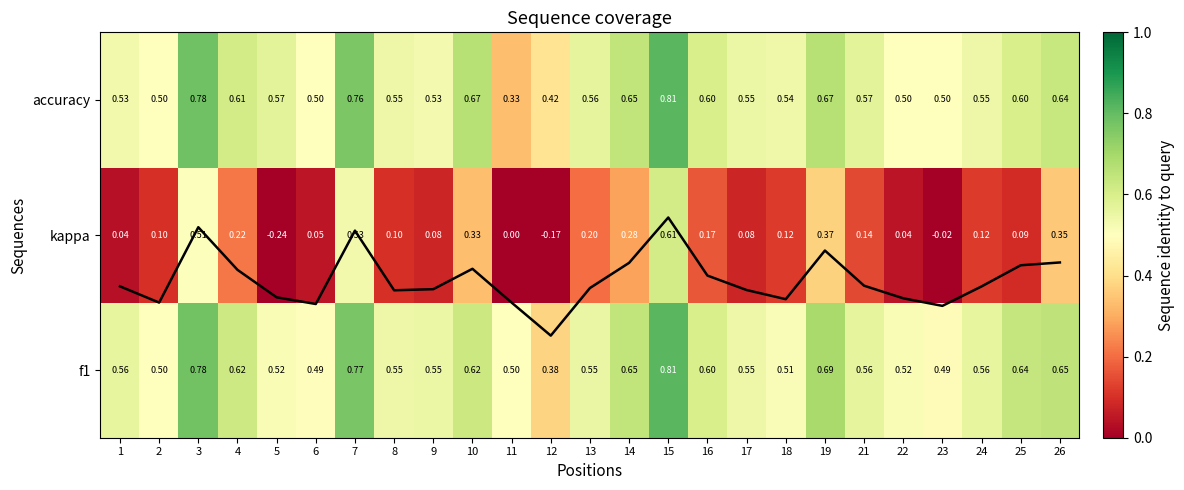

What is the difference between the f1 trend values at 6 and 13?

0.1